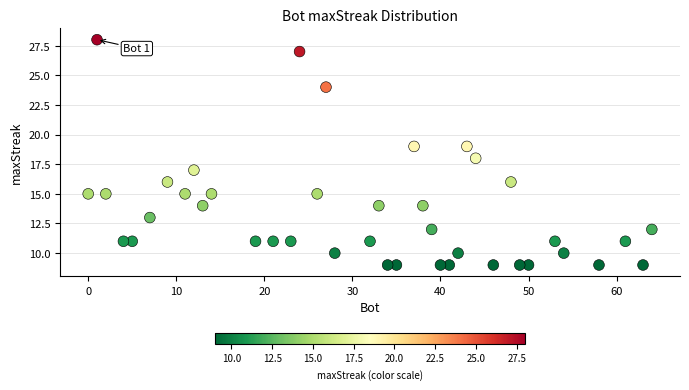

What is the range of X values (max minus min)?

64